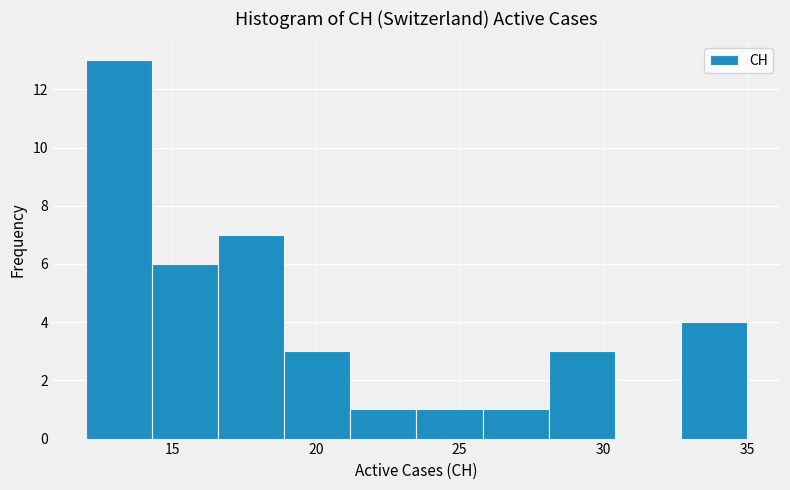

What is the height of the bar covering 21.2 to 23.5 on the x-axis? Neither the bar edges nor the heights are printed on the chart, so give them approximately, as read against the axes.

1